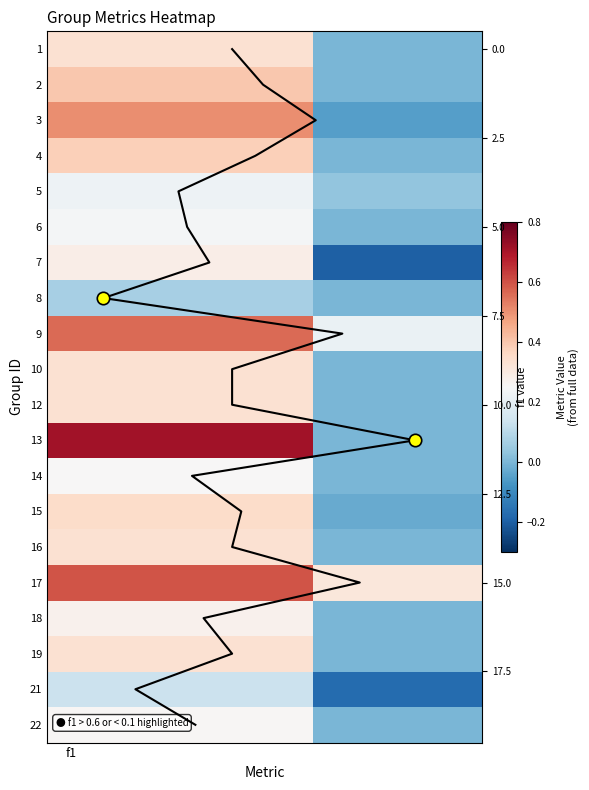

How many data points in 21 are less than 0?

1